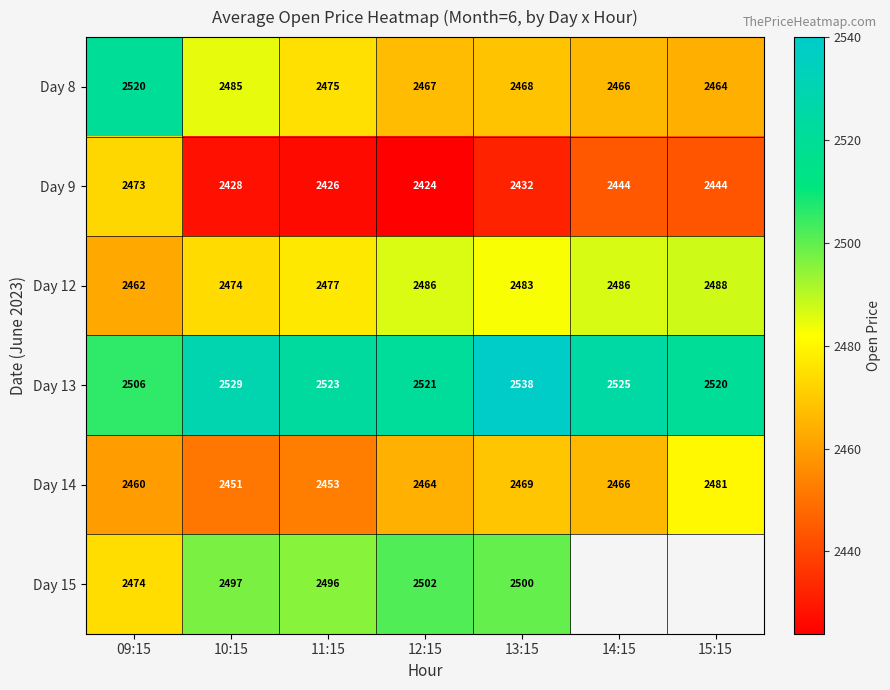

Is the value of Day 14 at 12:15 greater than the value of Day 15 at 11:15?

No